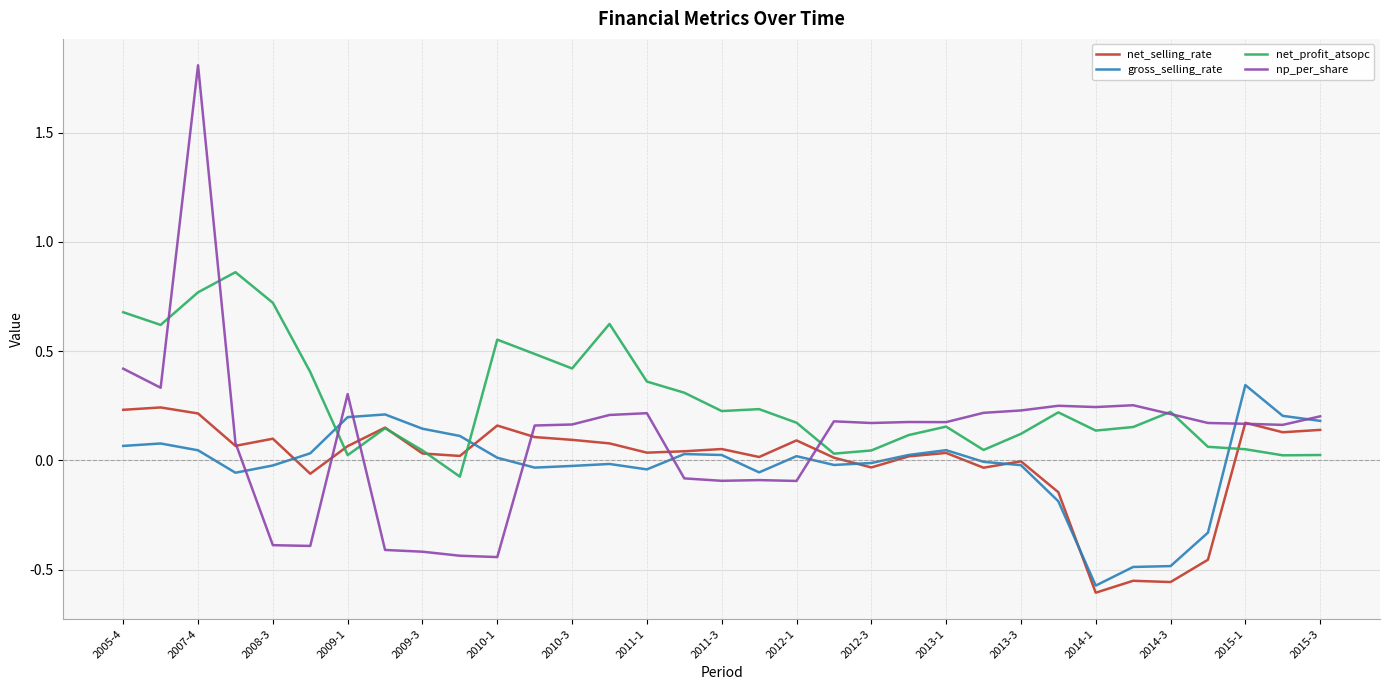

What is the maximum value shown in the chart?

1.8